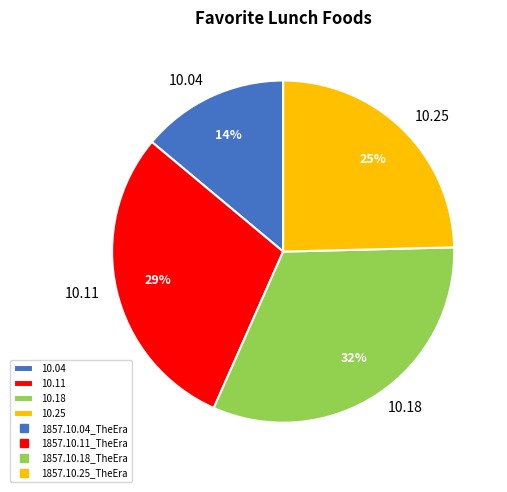

Which has a higher value, 10.18 or 10.04?

10.18